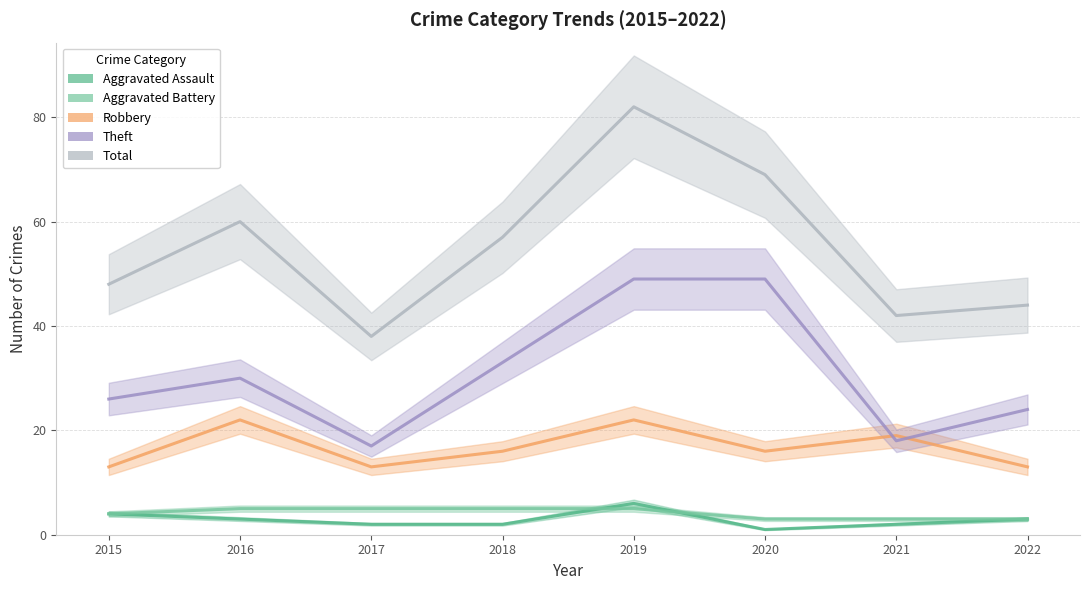

How many distinct data groups are displayed?

5